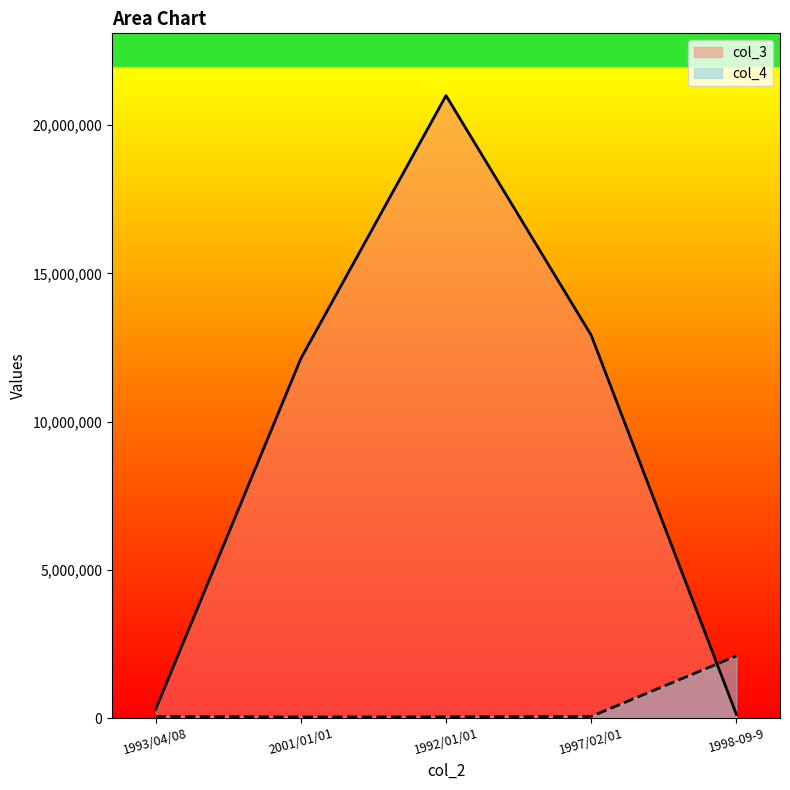

How many distinct data groups are displayed?

2